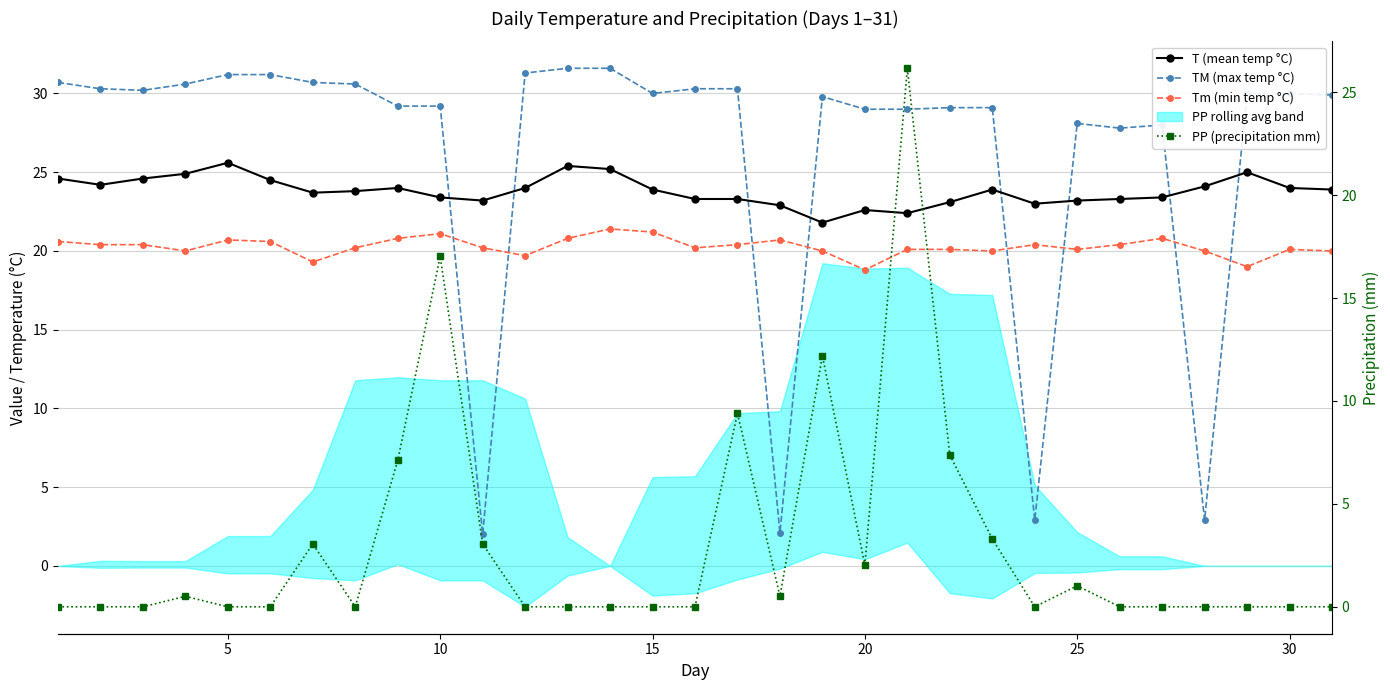

What is the highest value of the Tm (min temp °C) series?

21.4